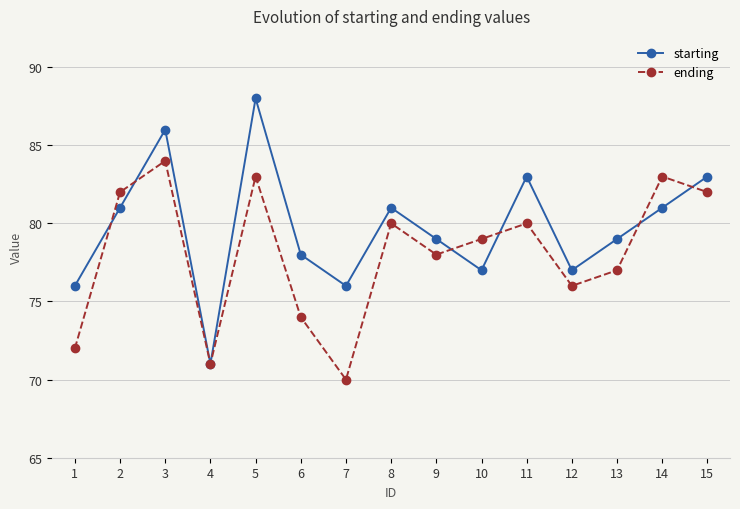

At which label does starting reach its minimum?

4